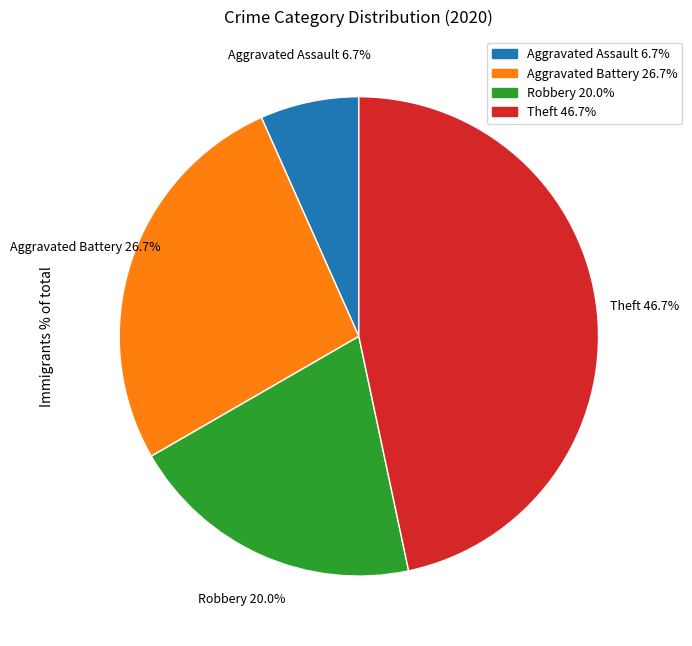

Which slice is the smallest?

Aggravated Assault